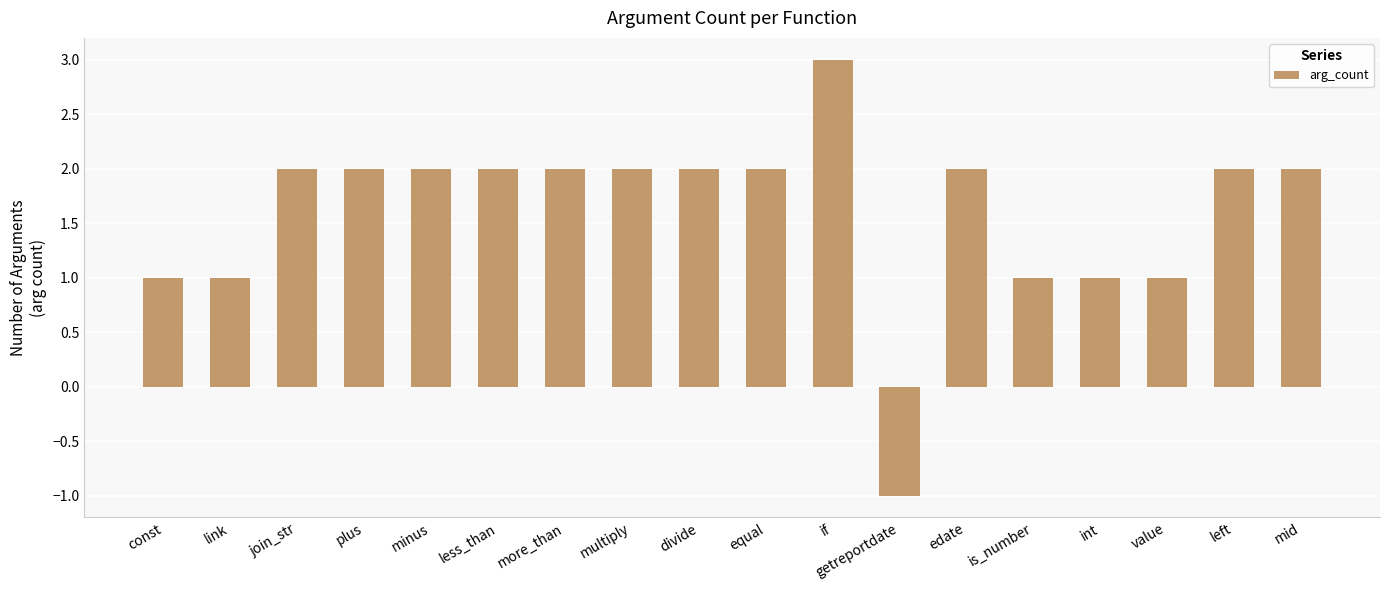

At which category does the chart reach its peak across all series?

if